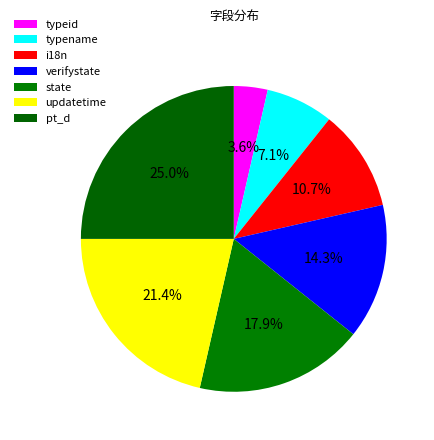

Is pt_d the majority of the pie?

No